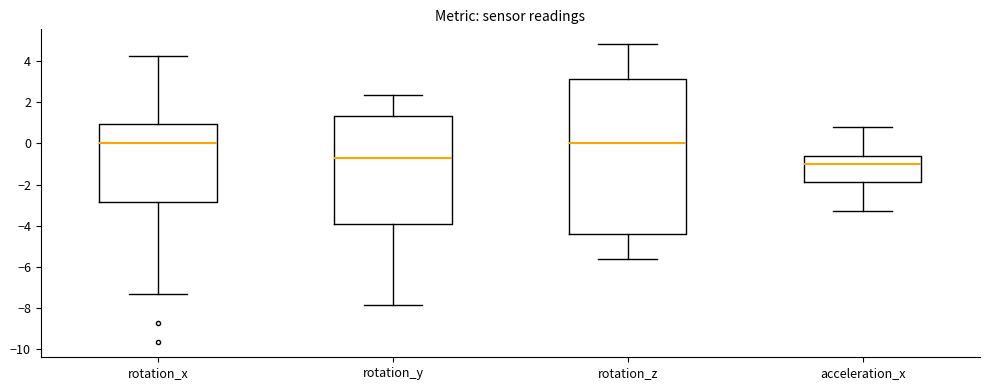

Which box is the tallest, from its lower edge to its upper edge?

rotation_z